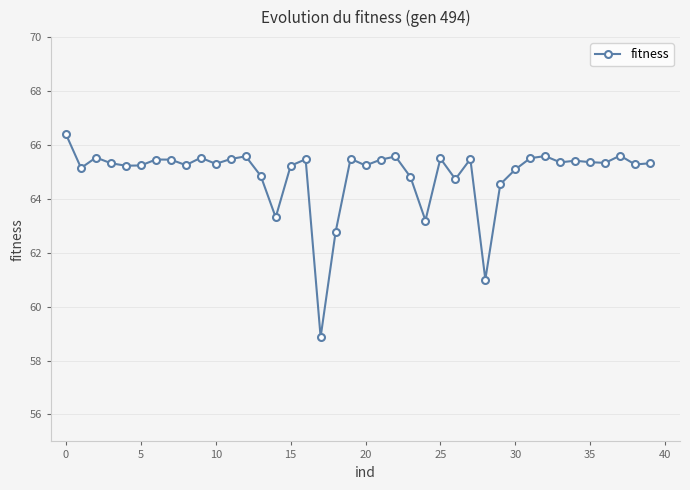

What is the smallest value displayed?

58.9